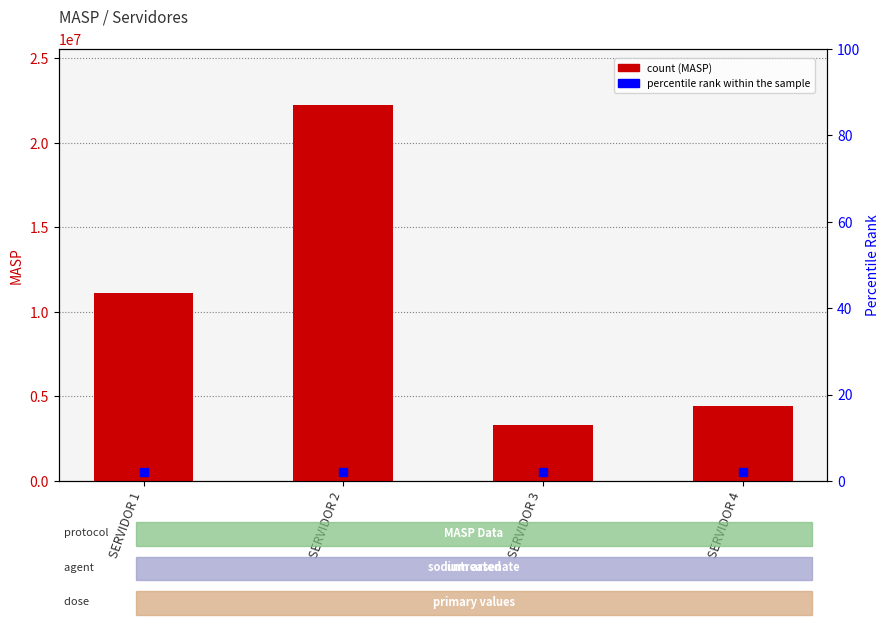

Which series reaches the maximum Y coordinate?

MASP